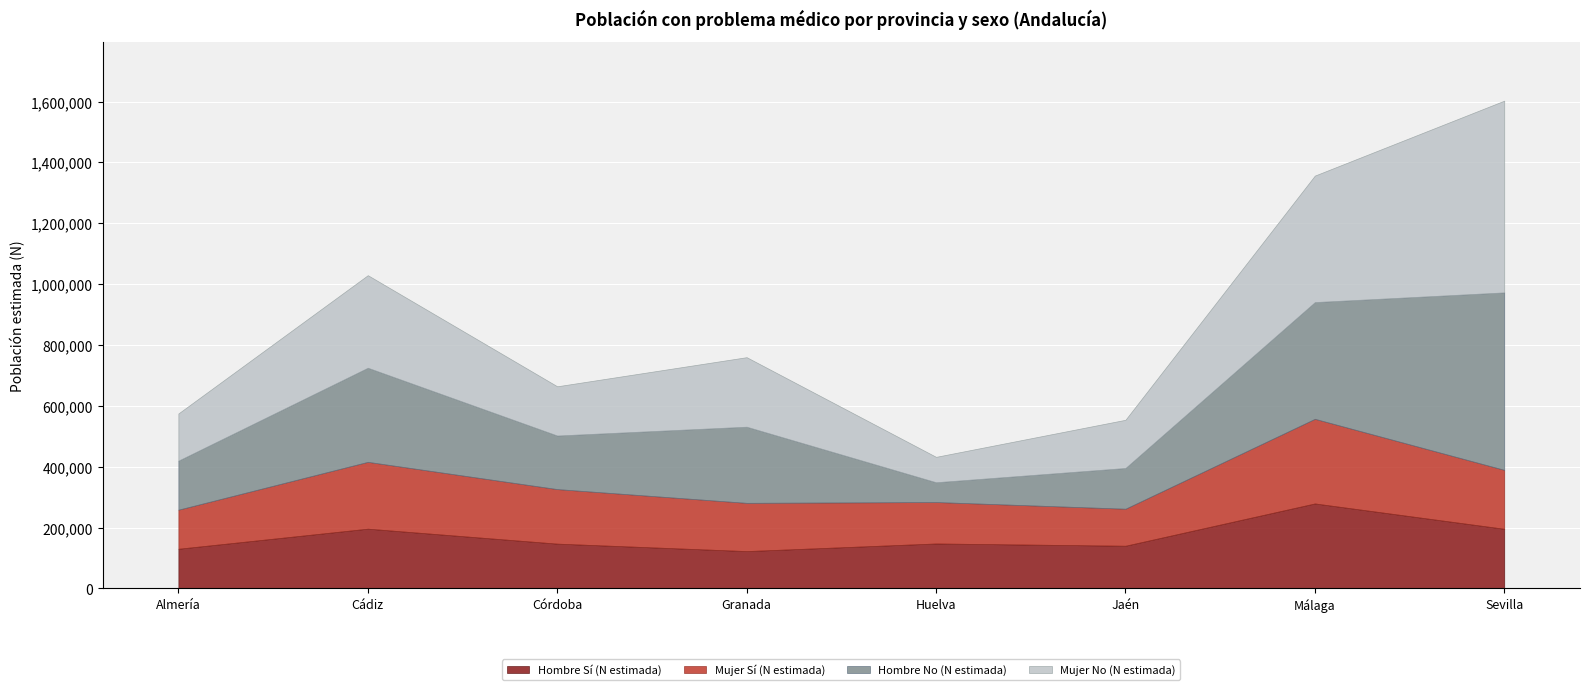

Rank the categories by Mujer No (N estimada) value from lowest to highest.

Huelva, Almería, Jaén, Córdoba, Granada, Cádiz, Málaga, Sevilla